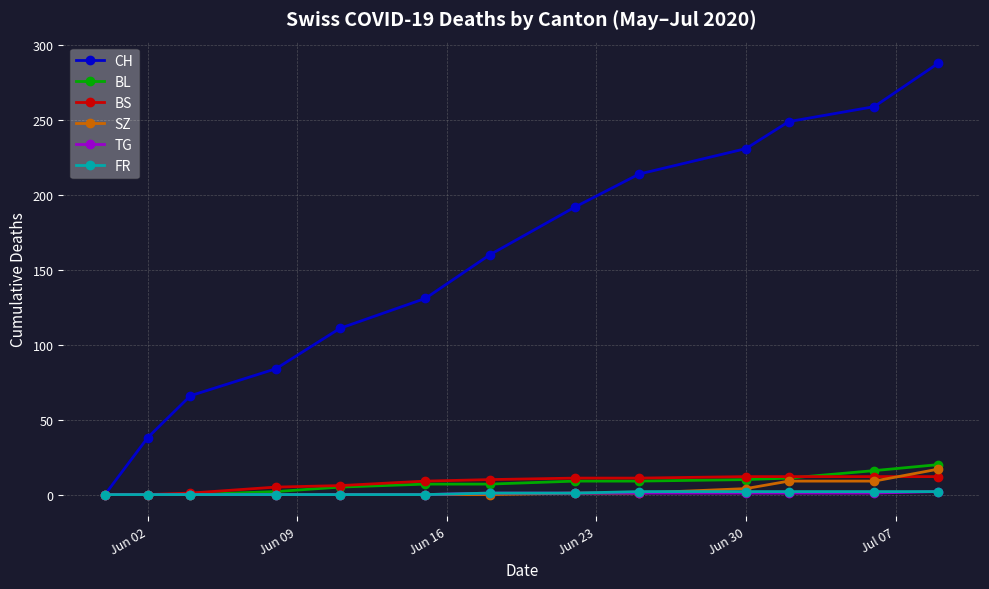

What are all the series names shown in the legend?

CH, BL, BS, SZ, TG, FR